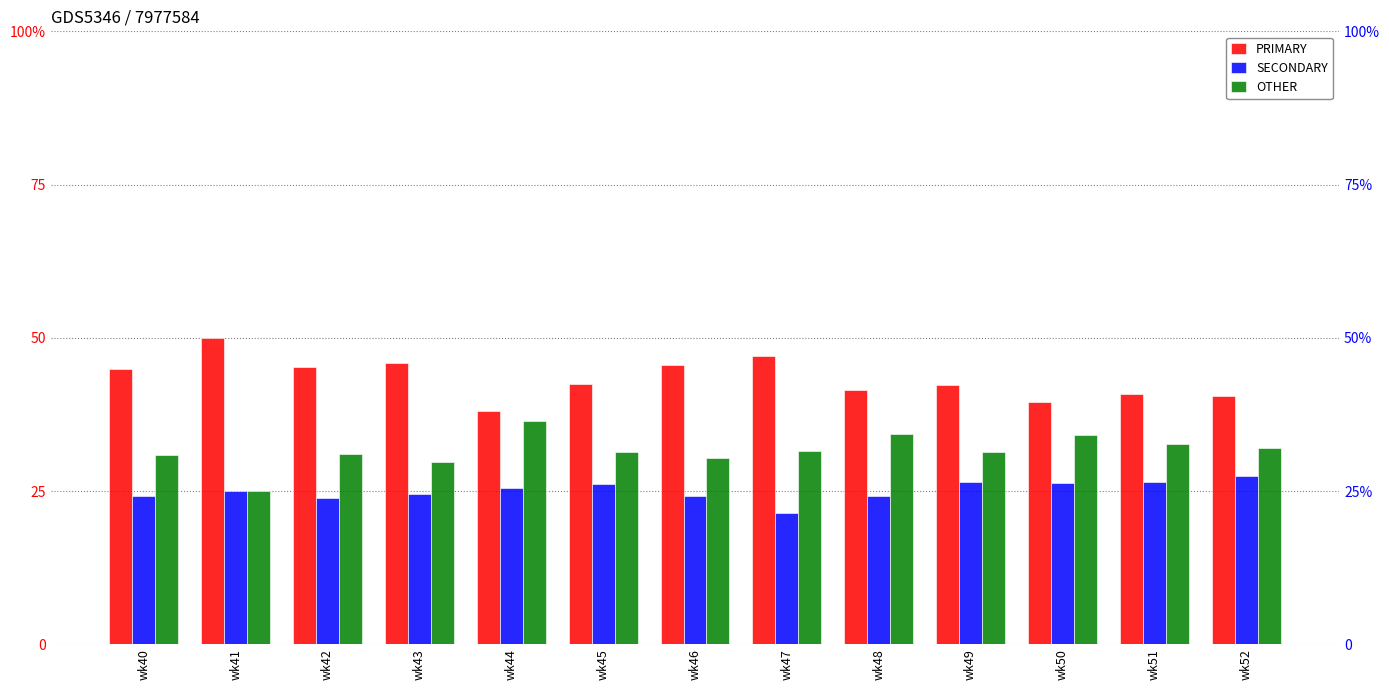

Rank the categories by SECONDARY value from highest to lowest.

wk52, wk51, wk49, wk50, wk45, wk44, wk41, wk43, wk48, wk40, wk46, wk42, wk47